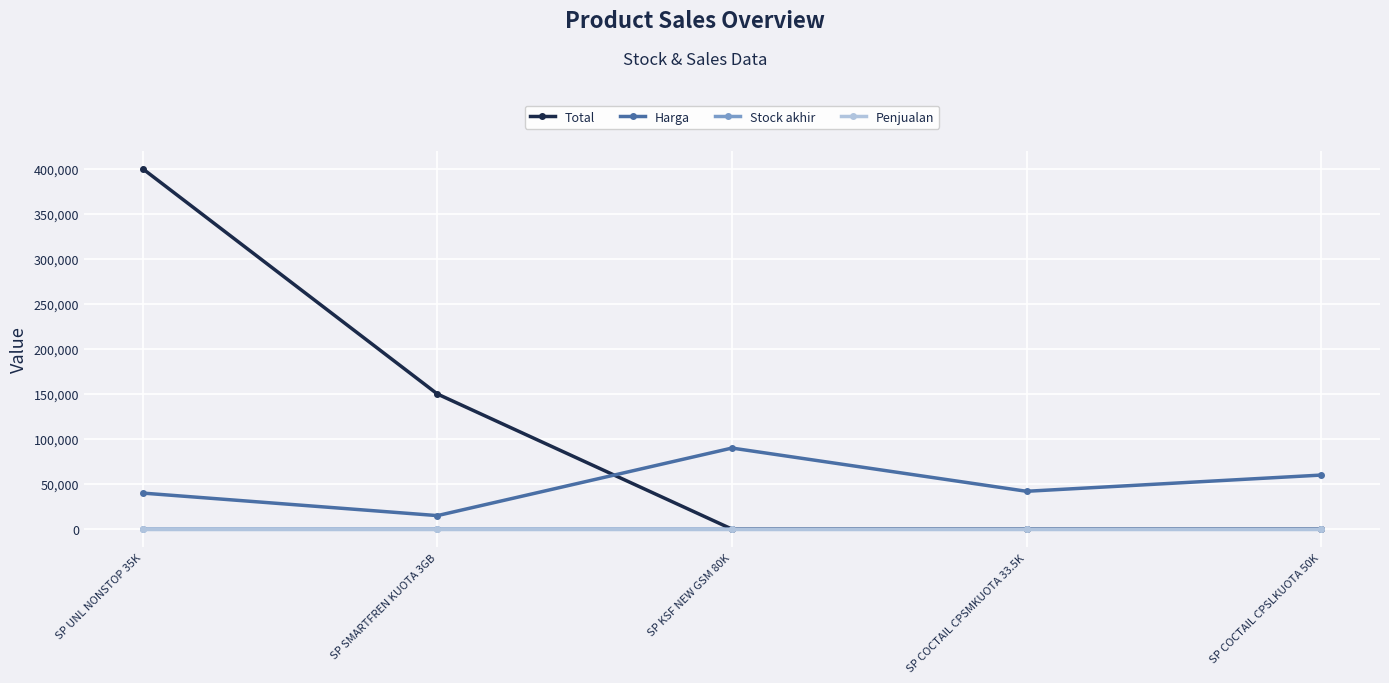

Which category has the highest value in the Harga series?

SP KSF NEW GSM 80K